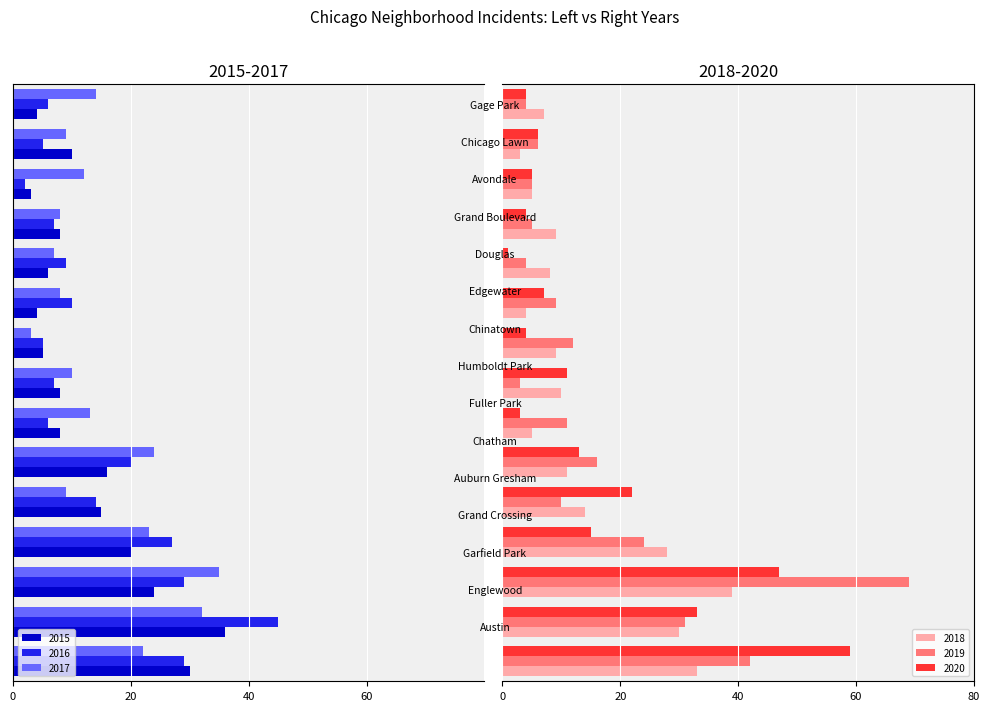

Where does the 2016 series first go above -9?

6